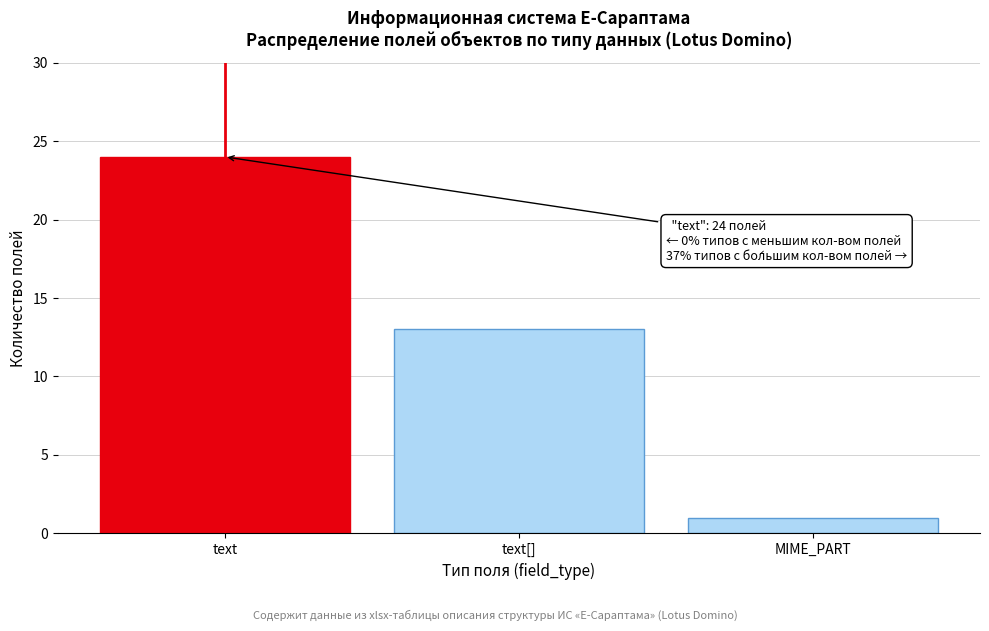

Reading right to left, list all the values displayed in this chart.

1	13	24